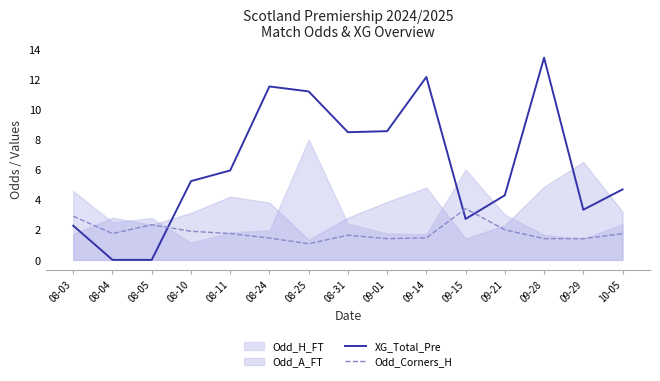

True or false: Odd_Corners_H has a value of 0.6 at 09-28.

False